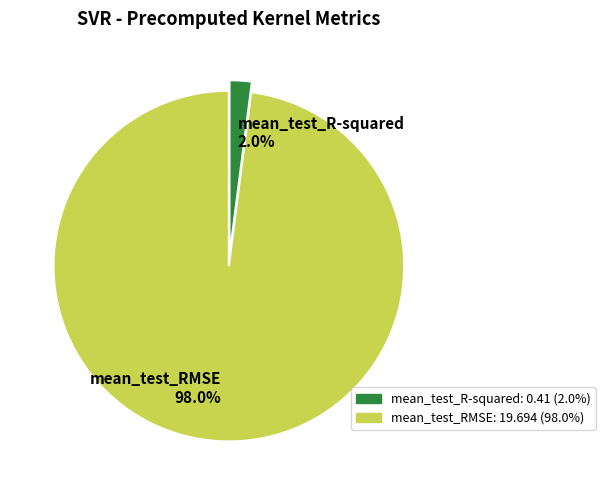

Do mean_test_R-squared and mean_test_RMSE together represent more than half of the pie?

Yes